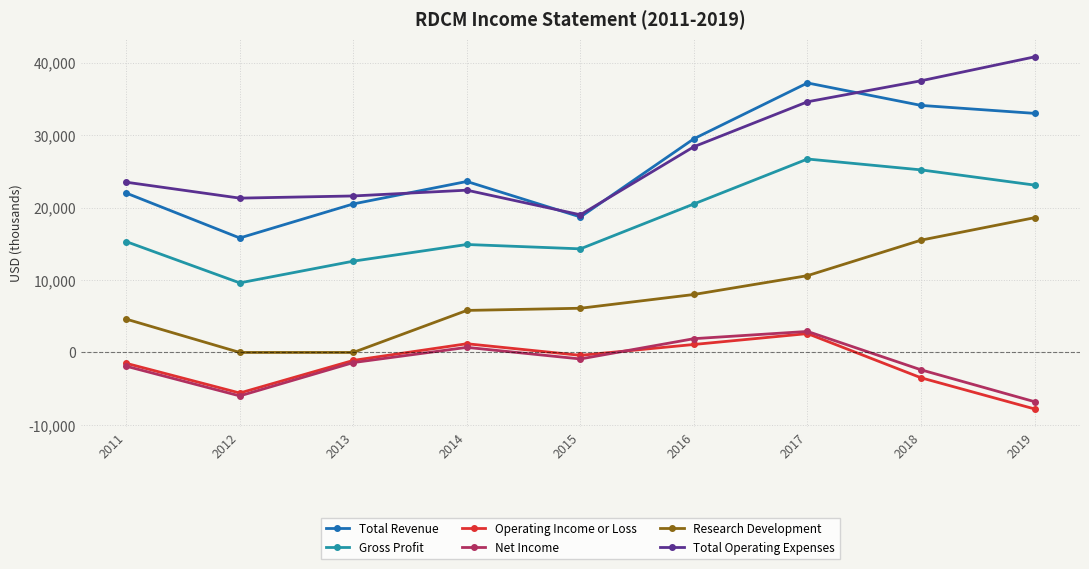

What is the highest value of the Total Operating Expenses series?

40800